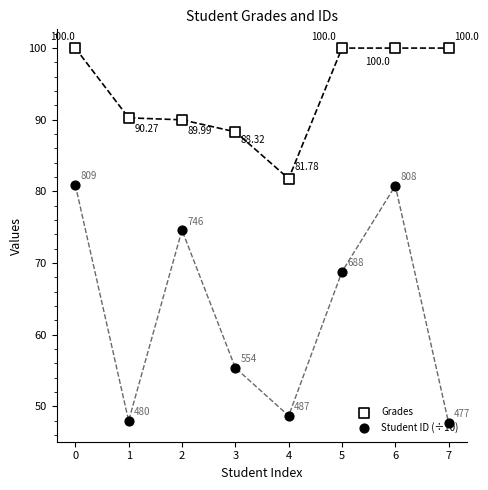

Is the value of Student ID at 6 greater than the value of Grades at 7?

No